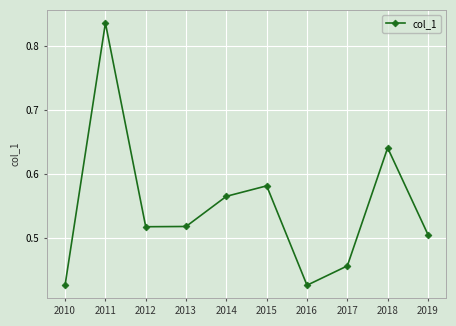

The value at 2017 is 0.1. True or false?

False